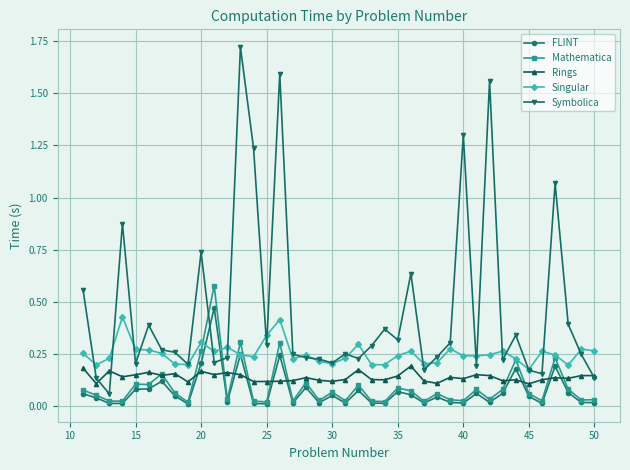

At how many categories does at least one series exceed 1?

6